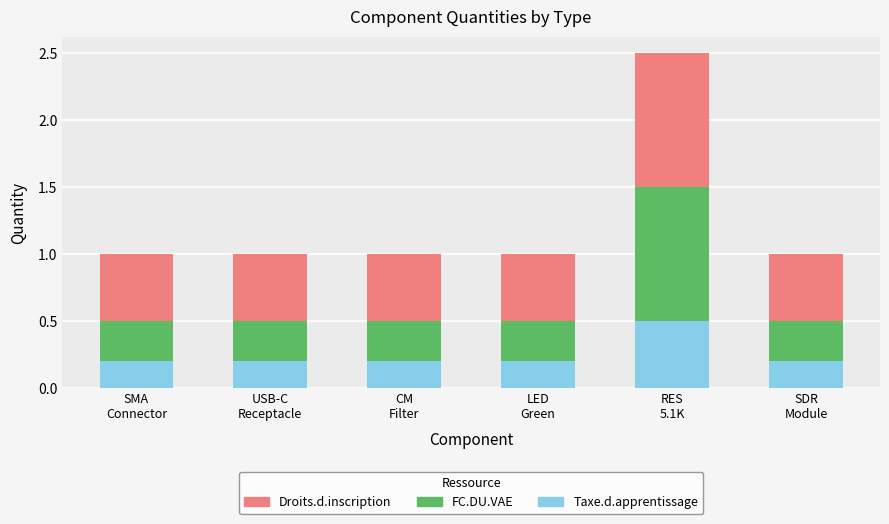

Reading right to left, list the values for the Taxe.d.apprentissage series.

0.2	0.5	0.2	0.2	0.2	0.2